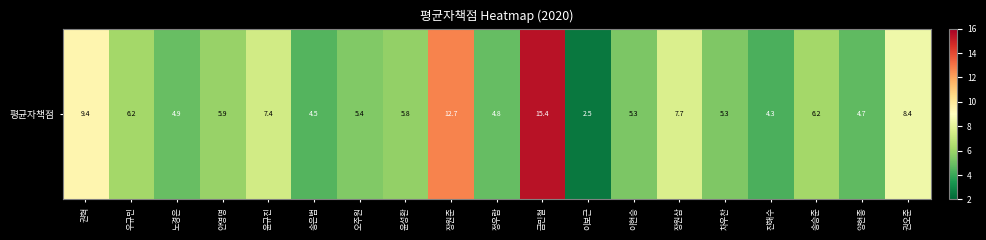

Approximately how many times larger is the value at 우규민 compared to 정우람?

1.3